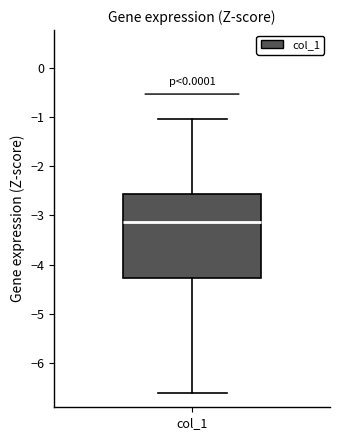

Read this box plot against the y-axis: the position of the median line, the range covered by the box, and the ends of both whiskers. The values are not printed on the chart, so give them approximately, as read against the axis.

median -3.1, box -4.3 to -2.6, whiskers -6.6 to -1.0